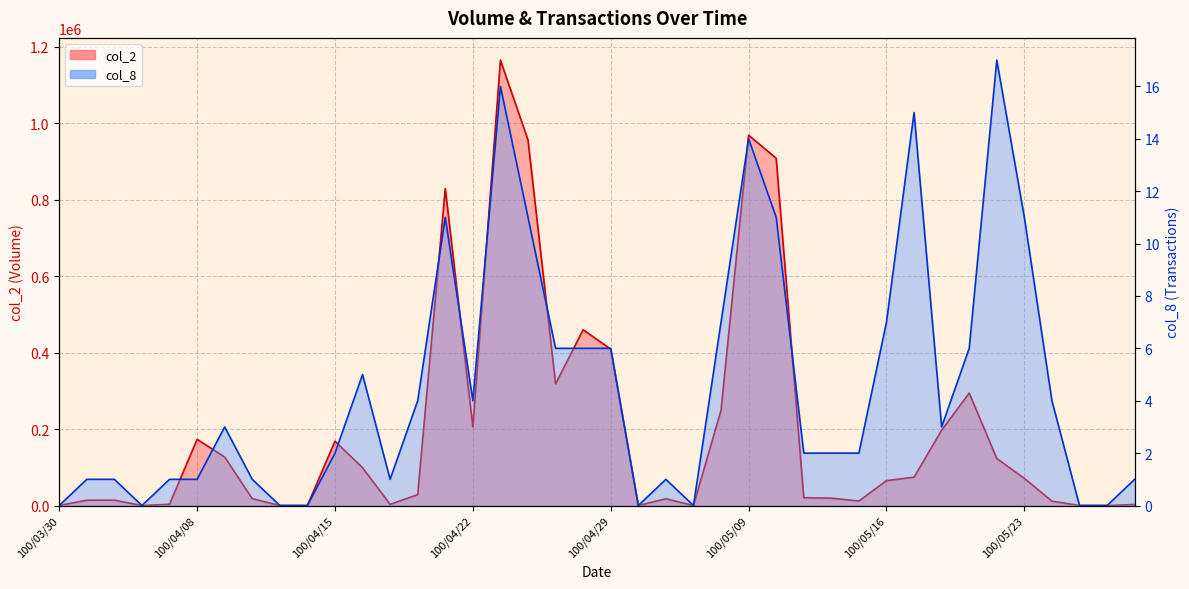

What is the greatest value displayed?

1164760